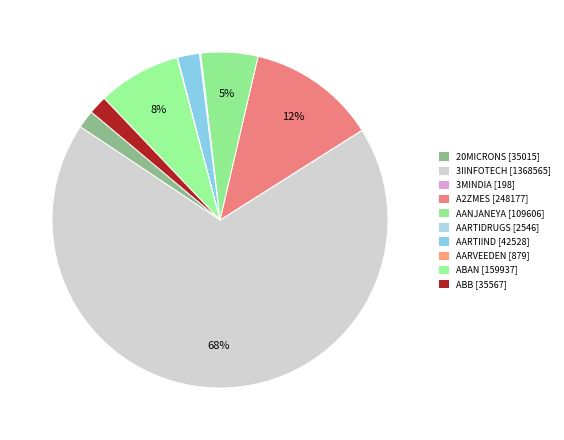

Combined, do 3IINFOTECH and AARVEEDEN account for over 50%?

Yes